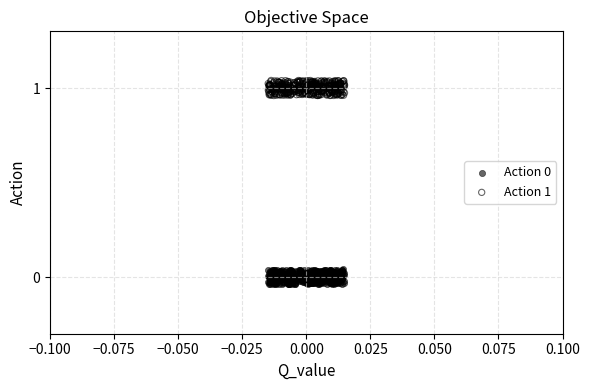

Which series reaches the maximum Y coordinate?

Action 1